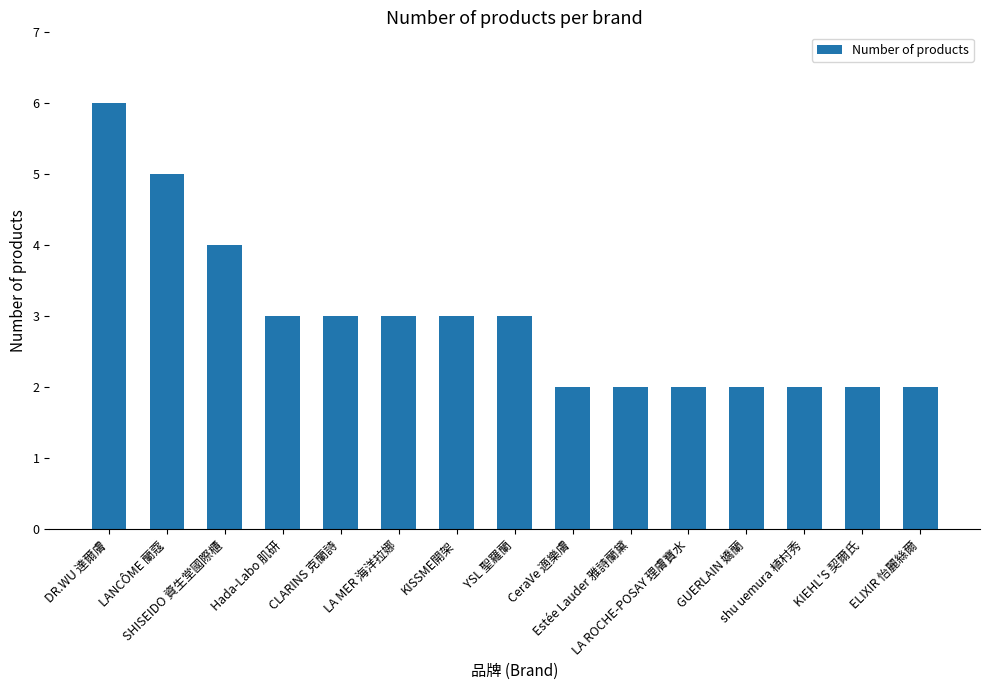

At which category does the chart reach its peak across all series?

DR.WU 達爾膚